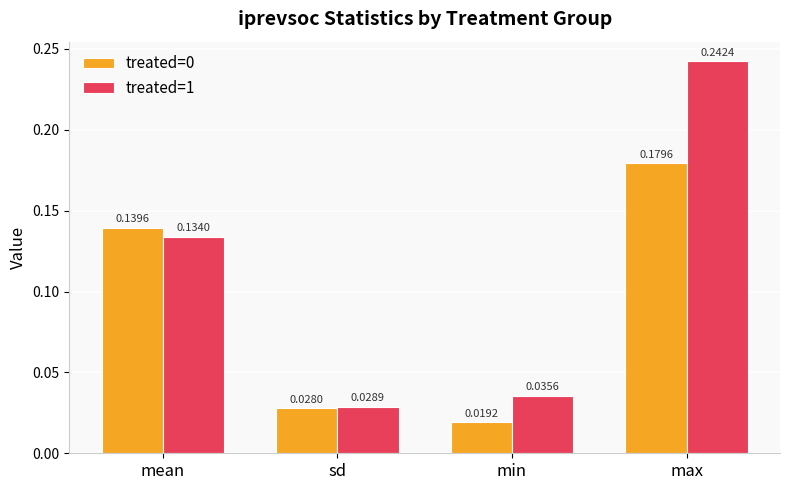

Which series has the largest total across all categories?

treated=1